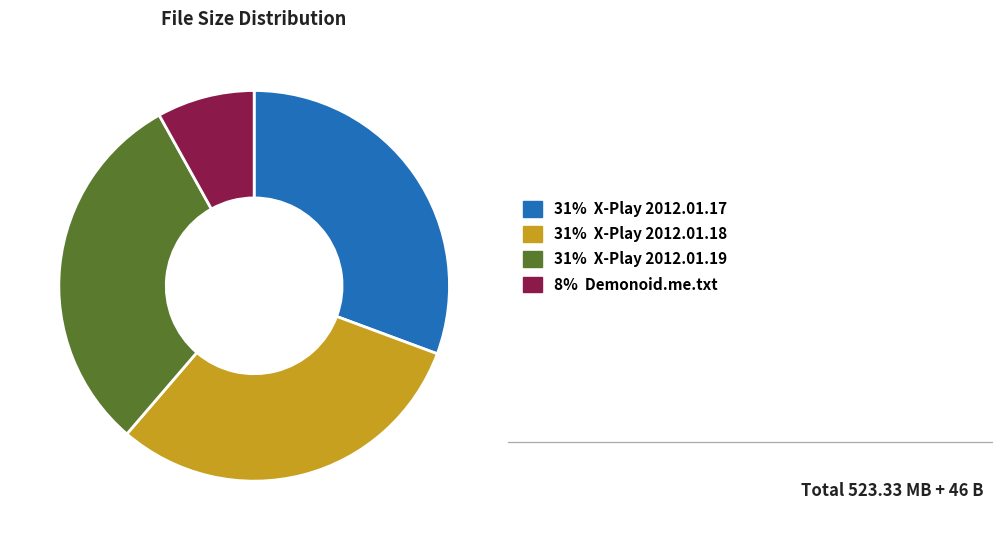

Does any single category account for the majority?

No